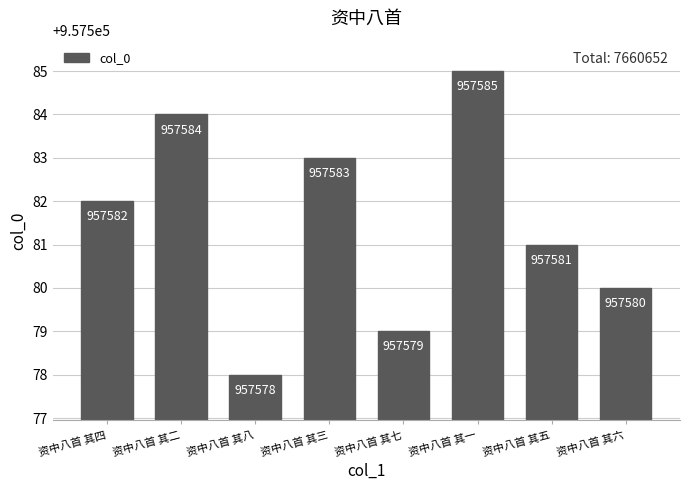

What is the change in value from 资中八首 其三 to 资中八首 其五?

-2